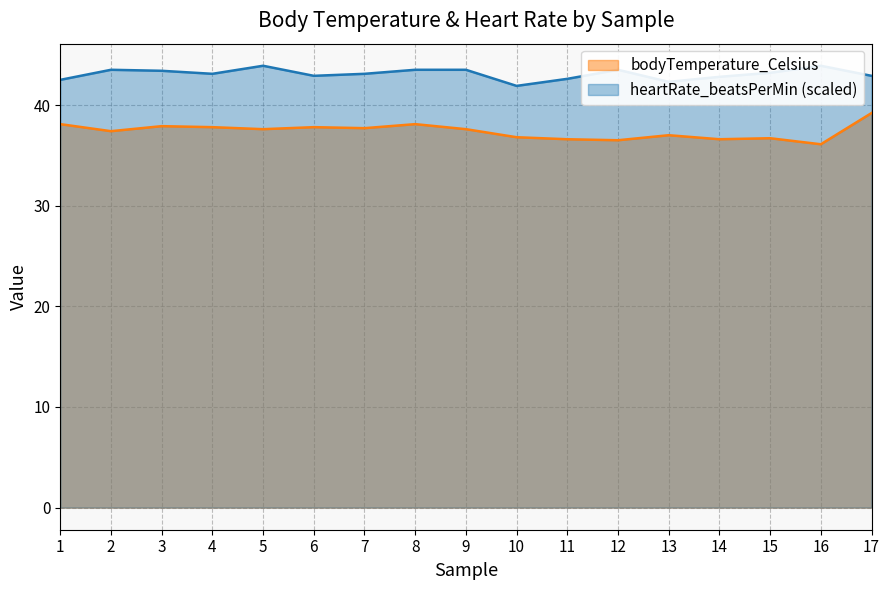

What is the difference between the second highest and second lowest values in the heartRate_beatsPerMin series?

1.6